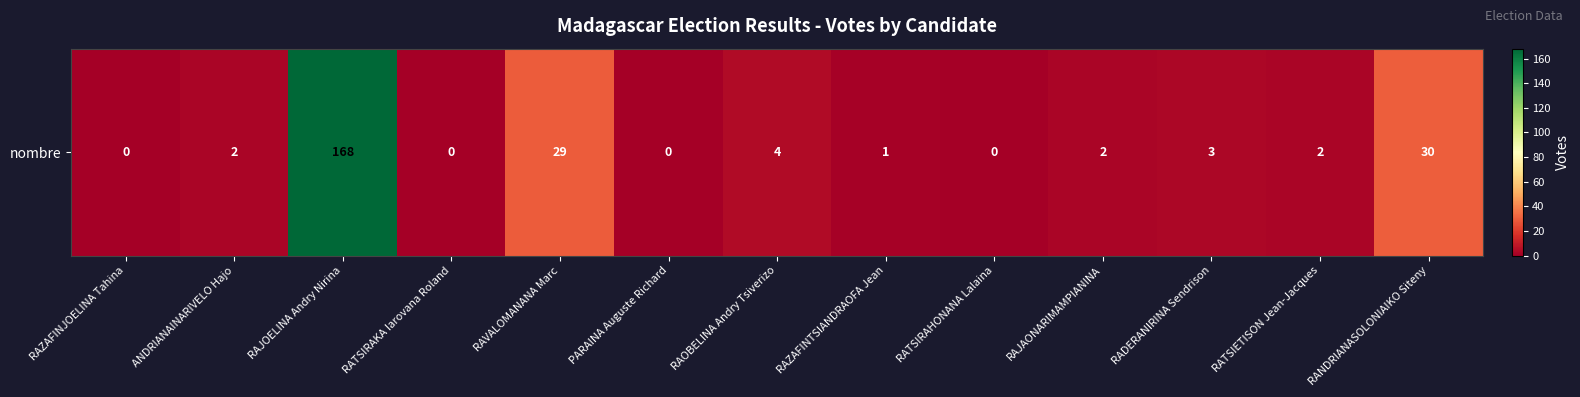

Where does the data first go above 2?

RAJOELINA Andry Nirina